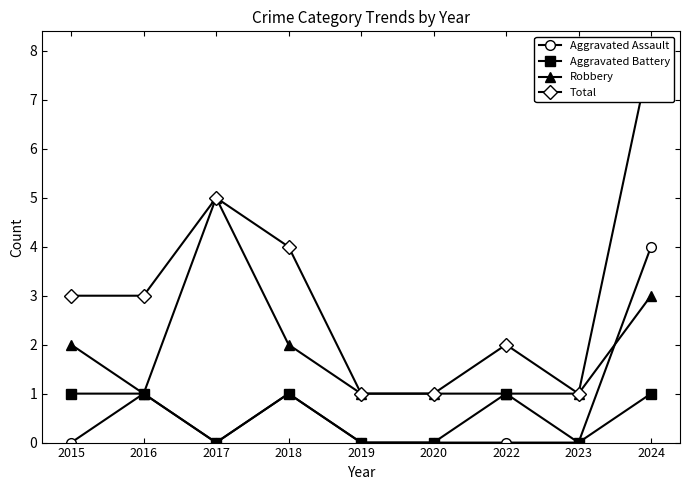

What are all the series names shown in the legend?

Aggravated Assault, Aggravated Battery, Robbery, Total